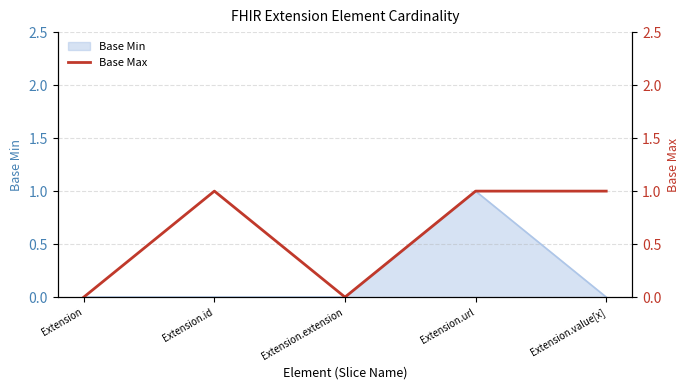

What is the greatest value displayed?

1